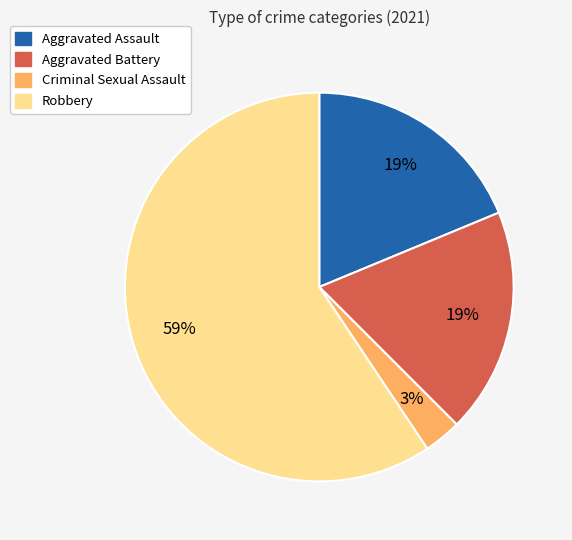

Is the sum of Aggravated Assault and Robbery greater than half?

Yes